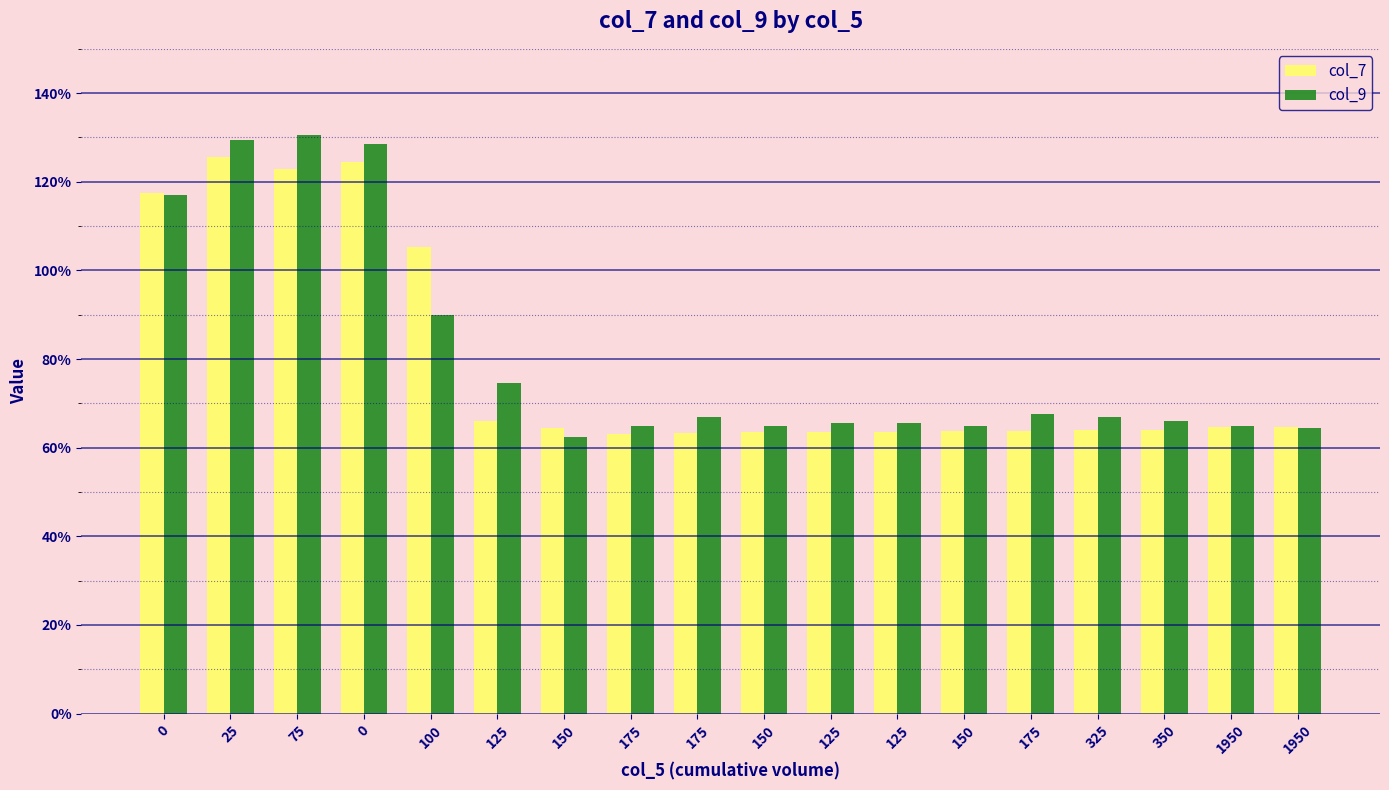

What is the minimum value for col_7?

6.3